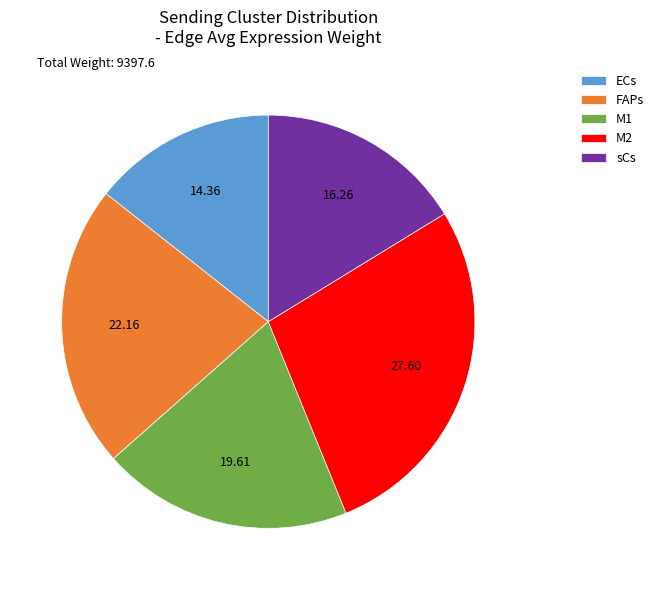

What is the smallest slice in the pie chart?

ECs